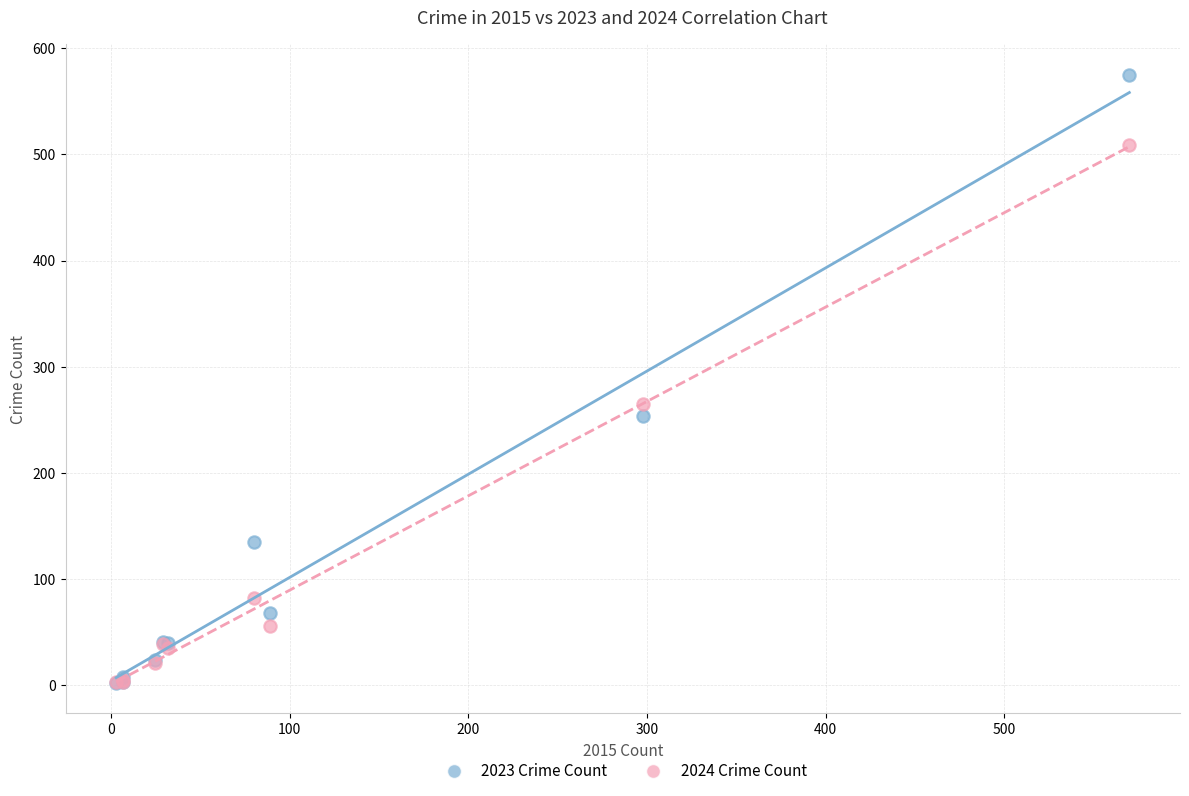

Which series reaches the maximum Y coordinate?

2023 Crime Count